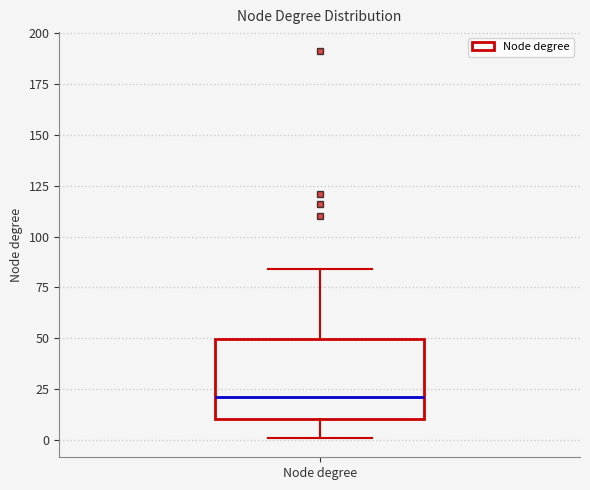

Transcribe this box plot: give where the median line is, the range the box spans, and where the two whiskers end, as read against the y-axis. The values are not printed on the chart, so give them approximately, as read against the axis.

median 20, box 10 to 50, whiskers 0 to 85